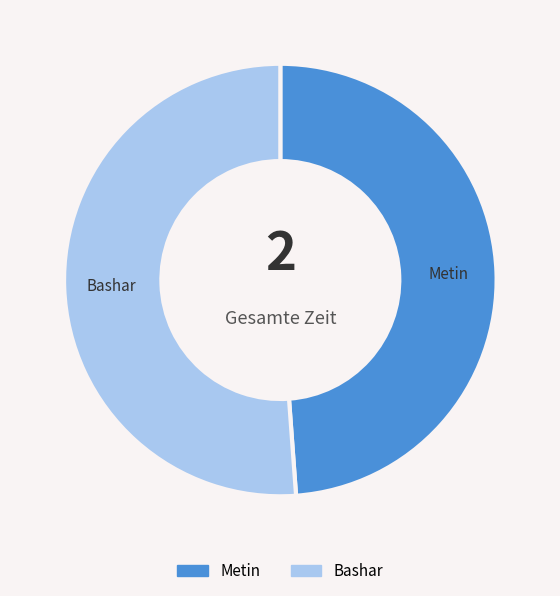

What is the smallest slice in the pie chart?

Metin